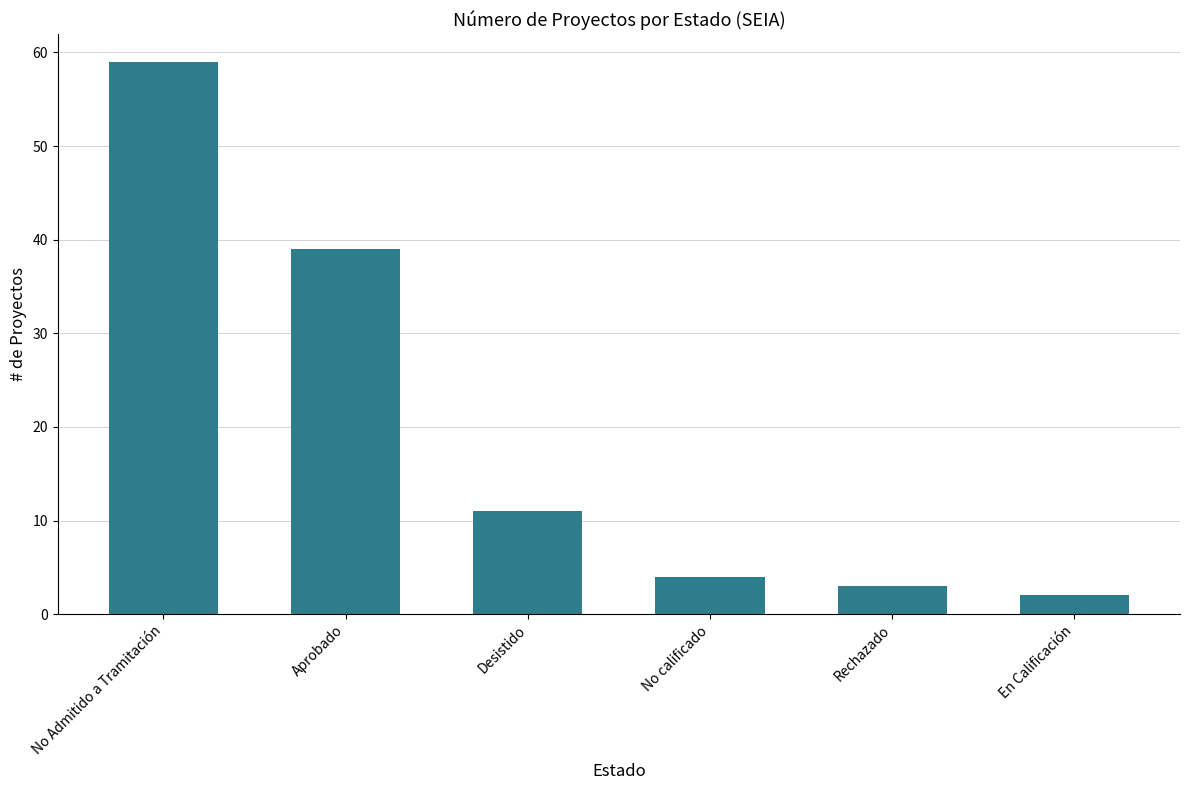

Are the bars horizontal?

No